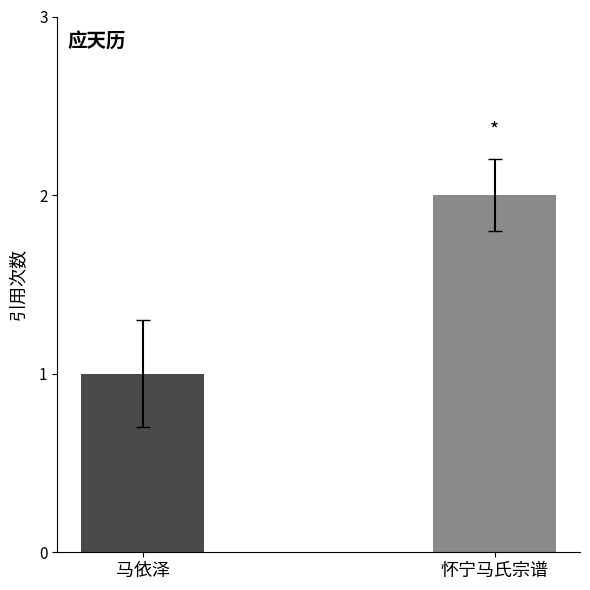

Is it true that the value at 怀宁马氏宗谱 is 2?

True